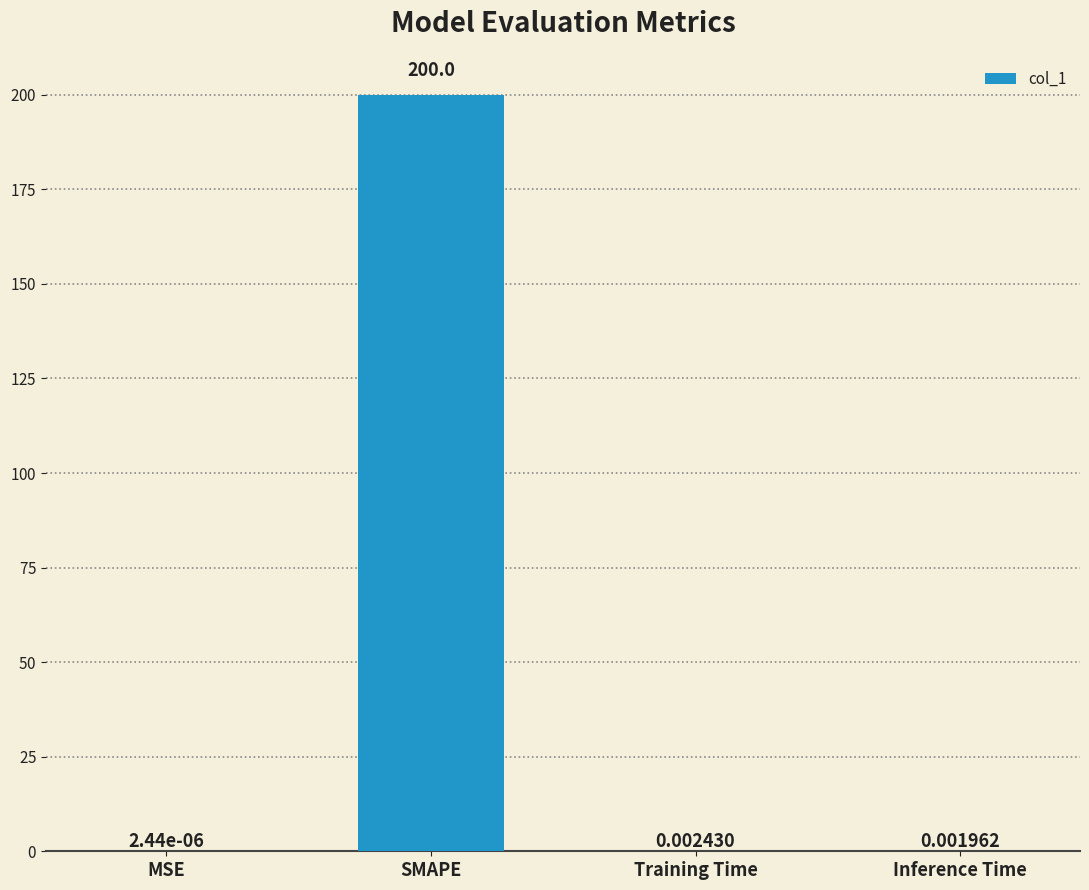

Where is the data nearest to the value 100?

Training Time